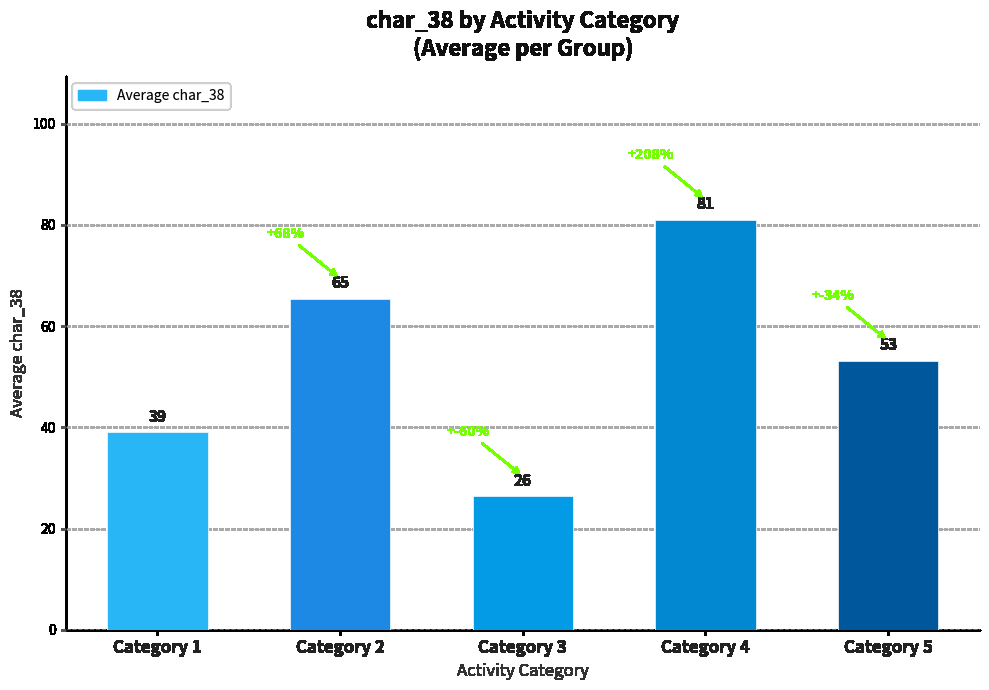

What is the greatest value displayed?

81.0